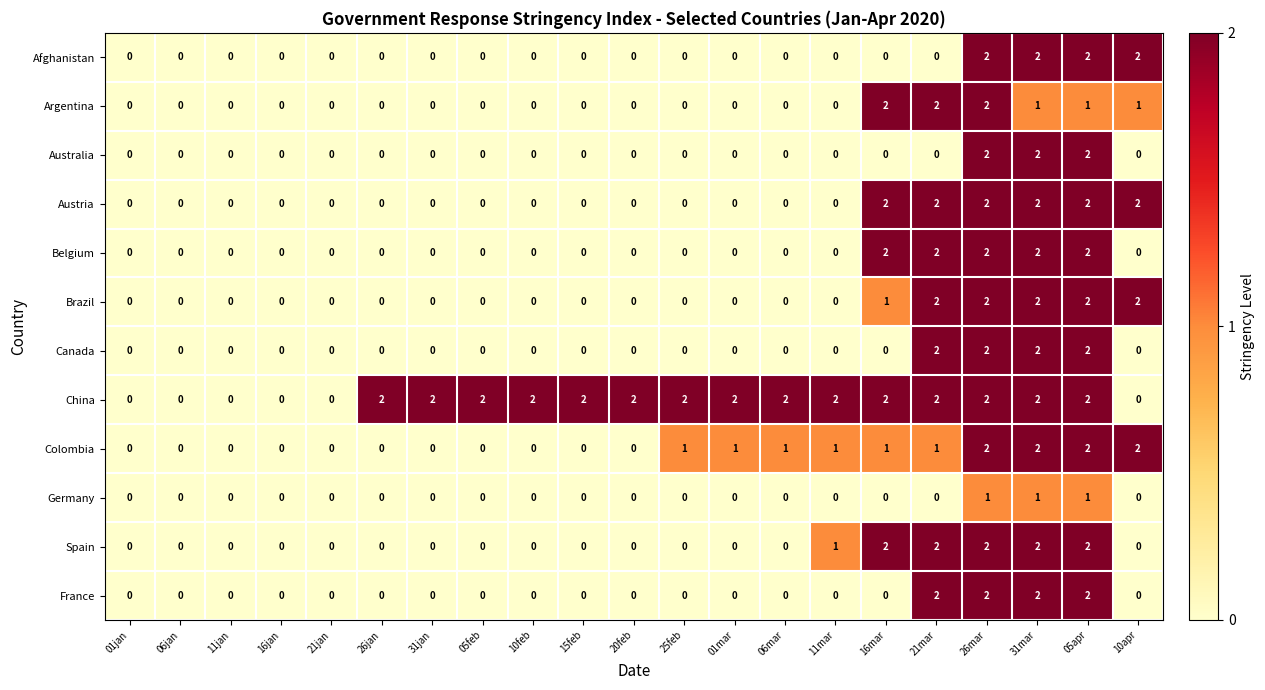

The Canada series shows 1 at 05apr. True or false?

False